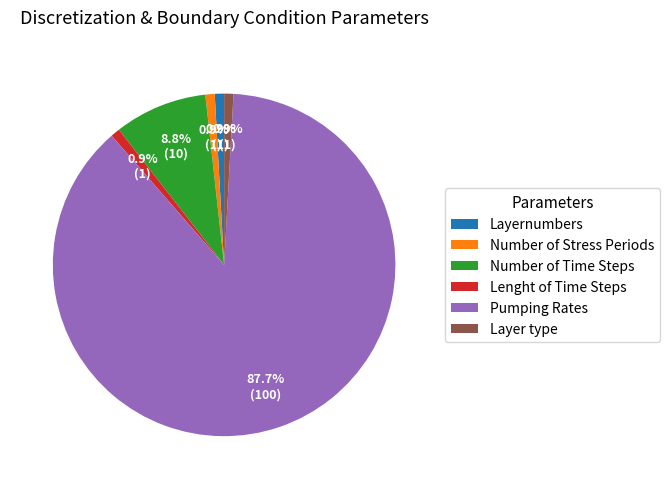

Is there a majority slice in this chart?

Yes